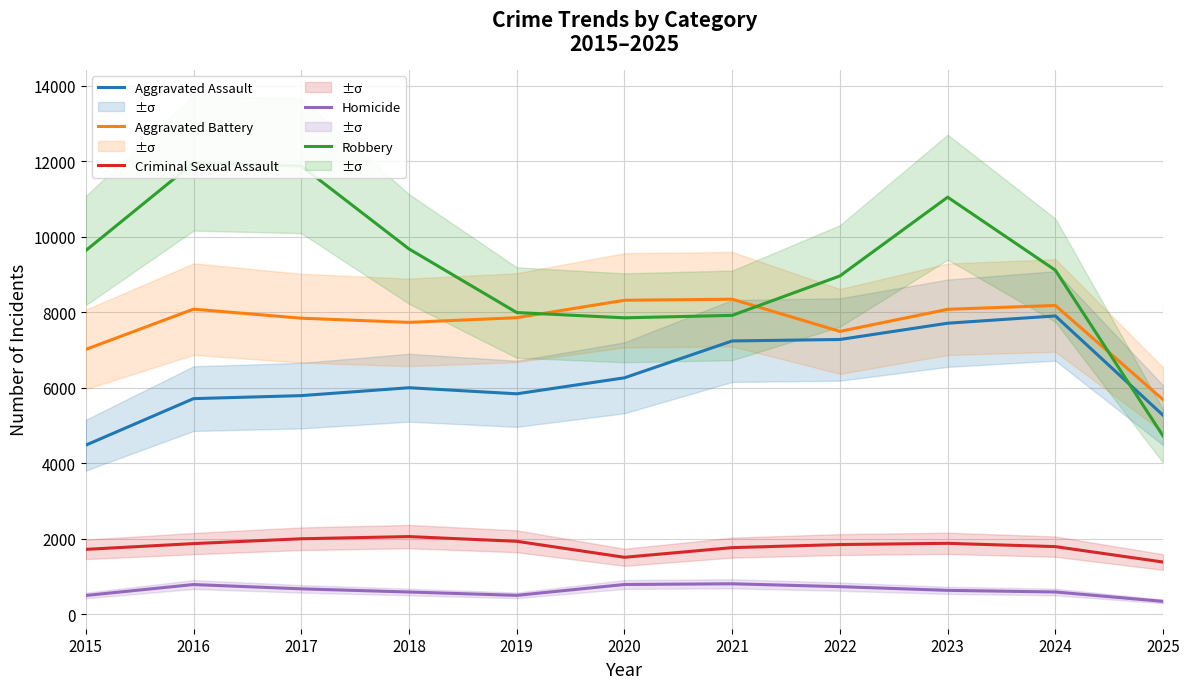

Between 2021 and 2015, which is larger?

2021